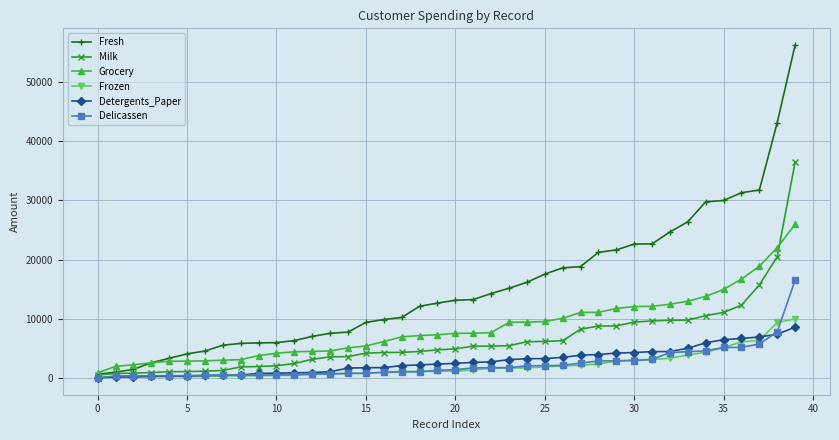

What is the maximum value for Grocery?

25957